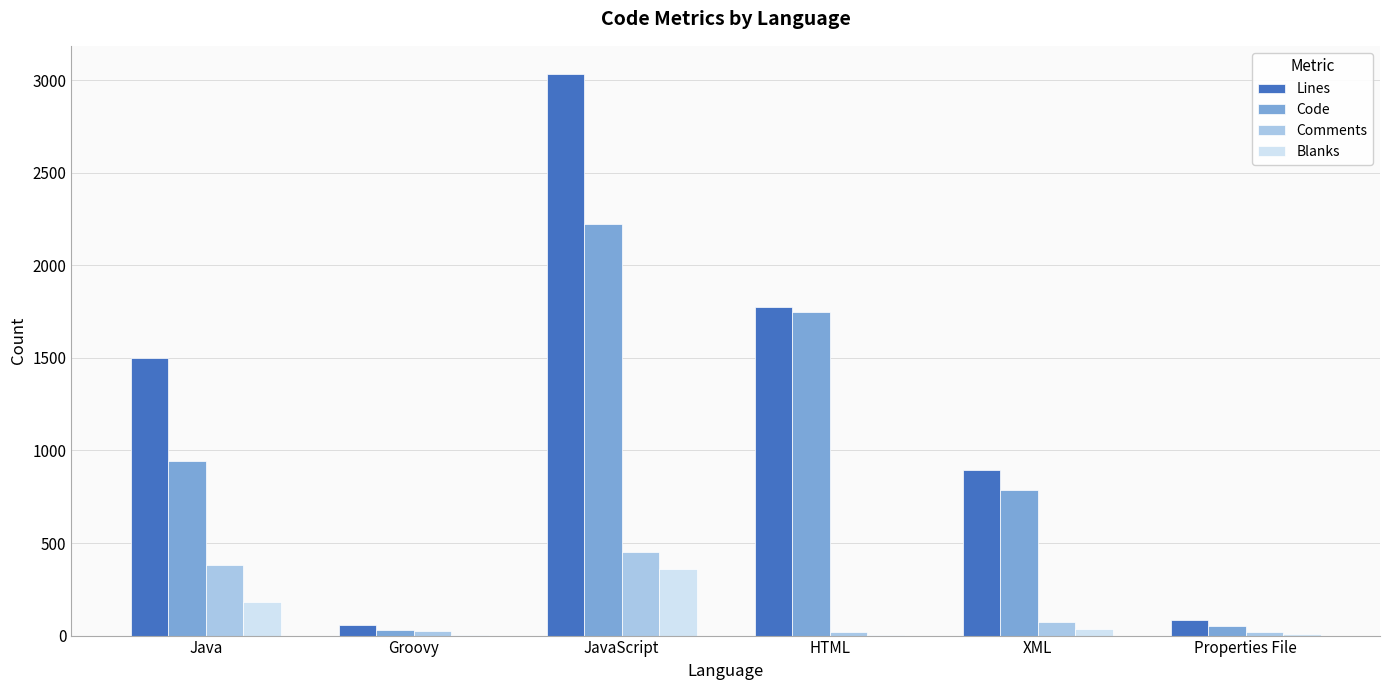

Which series changed the most between XML and Properties File?

Lines